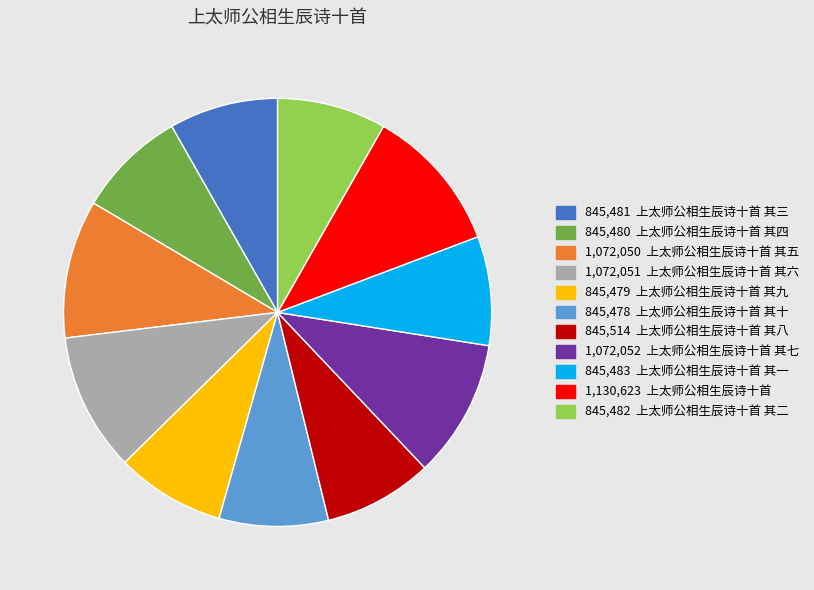

Is there any slice that represents more than half of the pie?

No